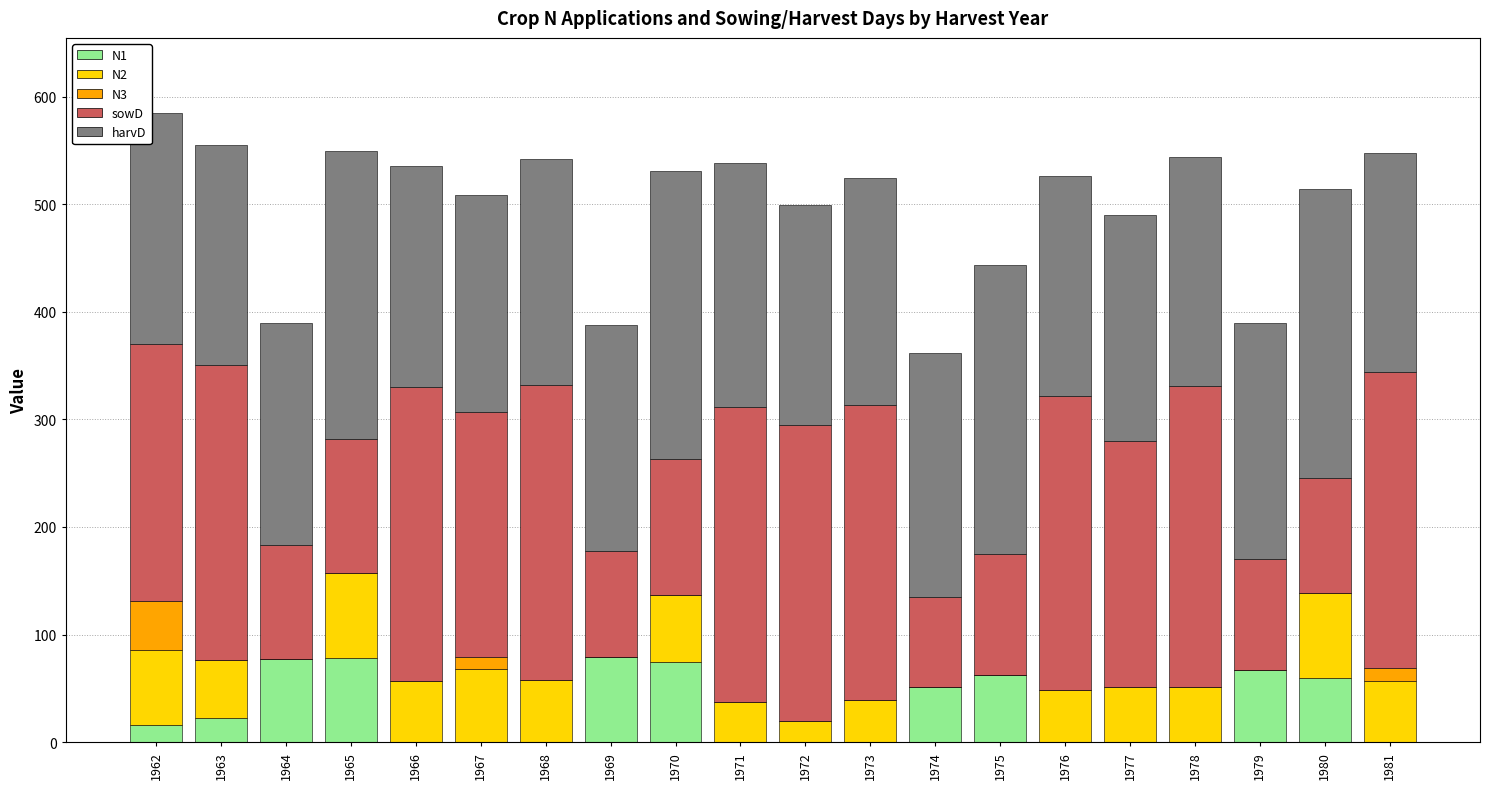

What is the total value across all series at 1964?

389.4